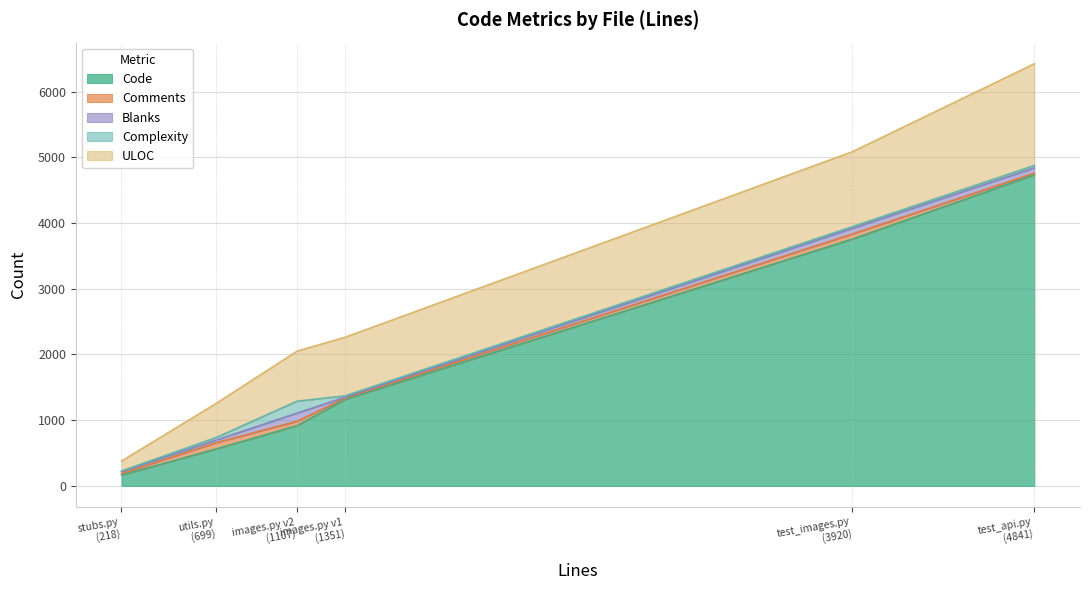

What is the difference between the maximum and minimum values in the Code series?

4571